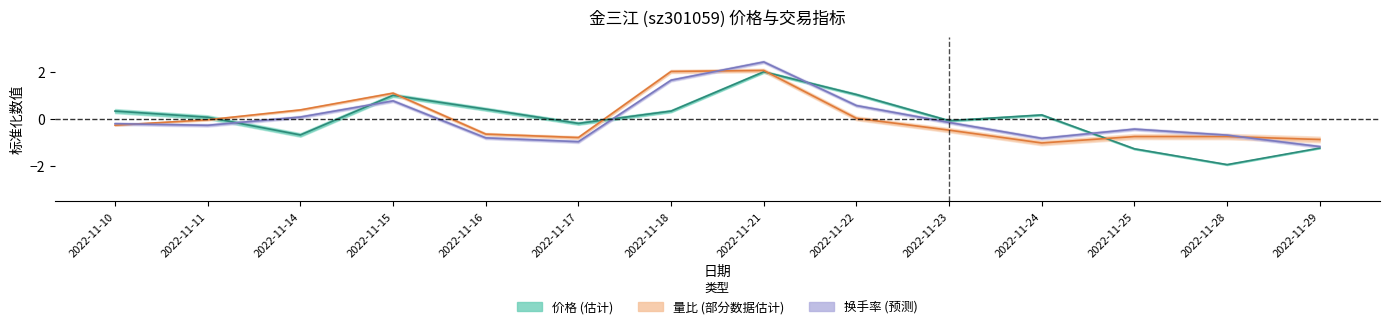

What is the smallest value displayed?

-1.9